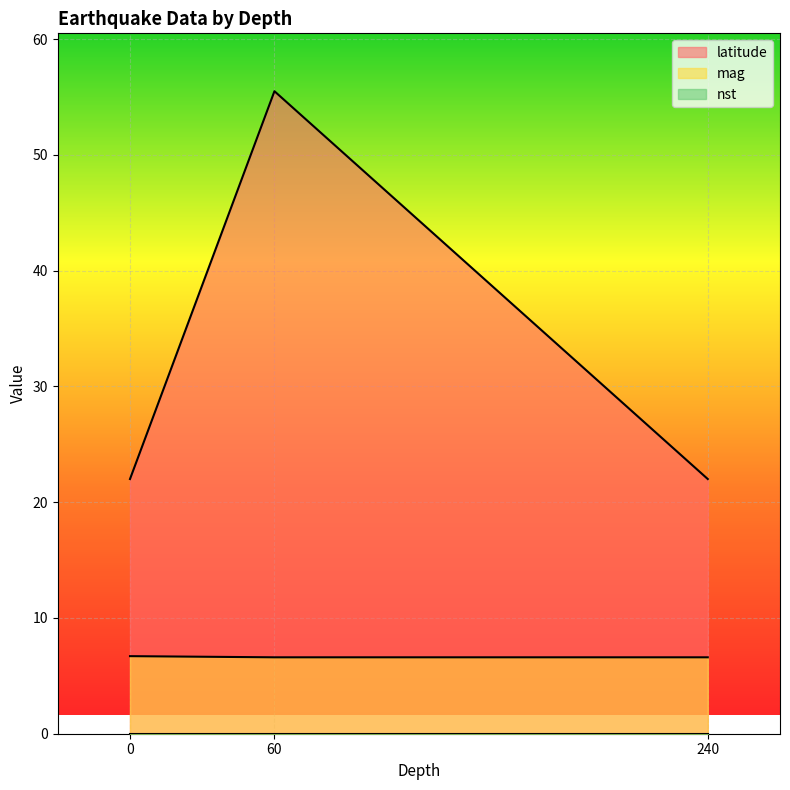

Reading right to left, what are all the values shown in this chart?

latitude: 0=22.0	240=22.0	60=55.5
mag: 0=6.7	240=6.6	60=6.6
nst: 0=0.0	240=0.0	60=0.0